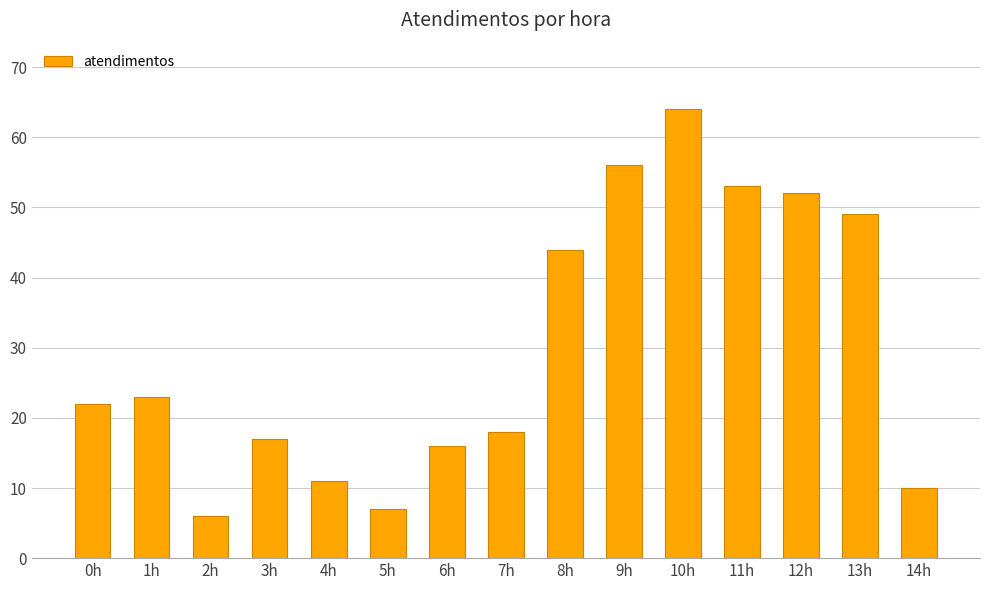

The chart shows a value of 4 at 5h. True or false?

False